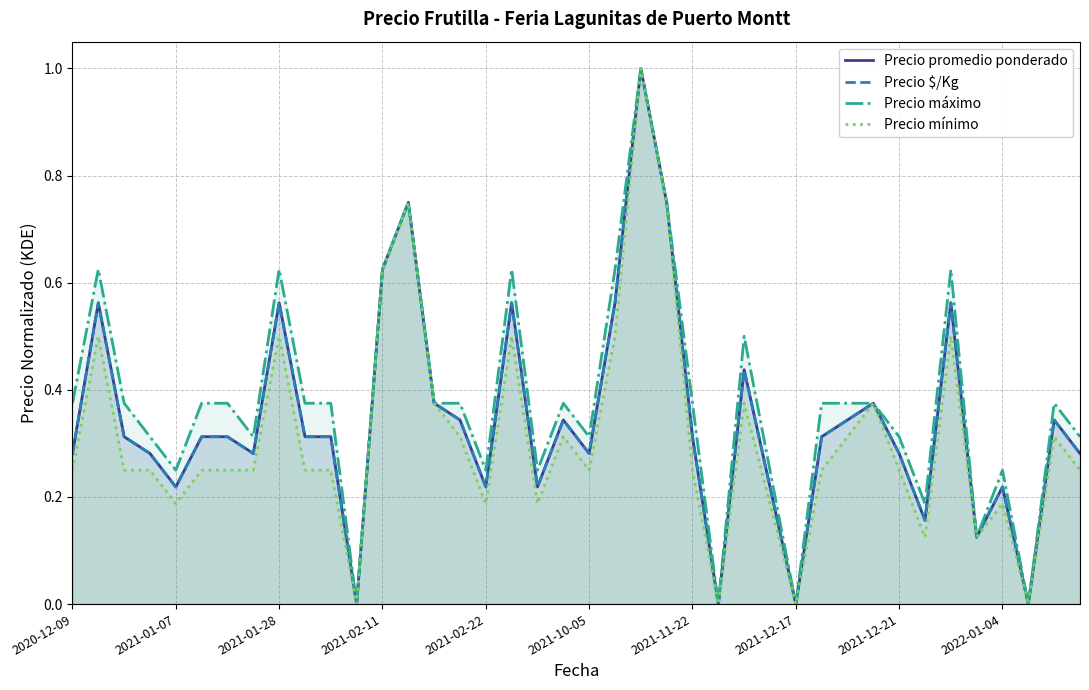

What is the highest value of the Precio máximo series?

1.0